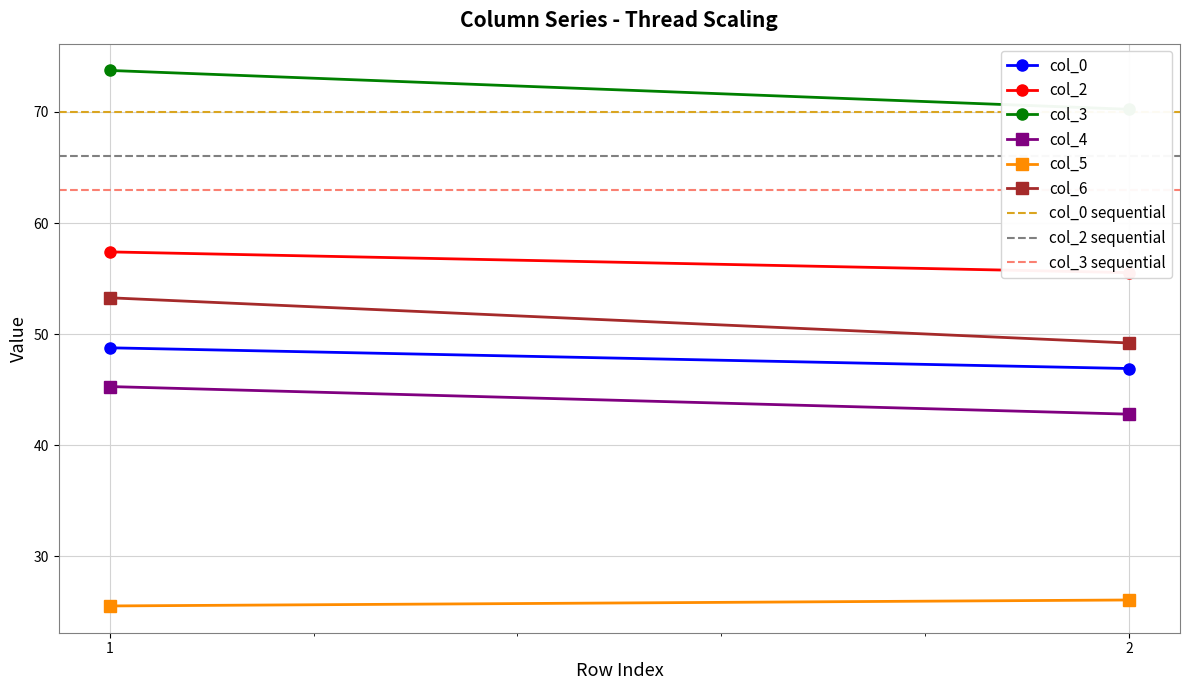

At which label does col_6 reach its peak?

1